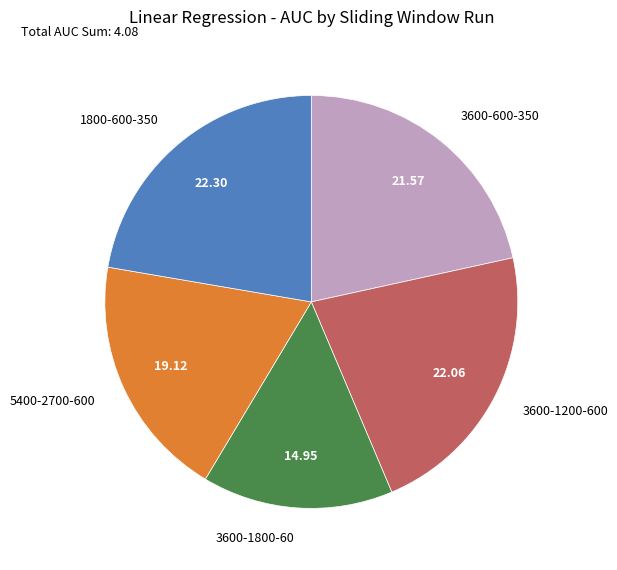

Does any single category account for the majority?

No